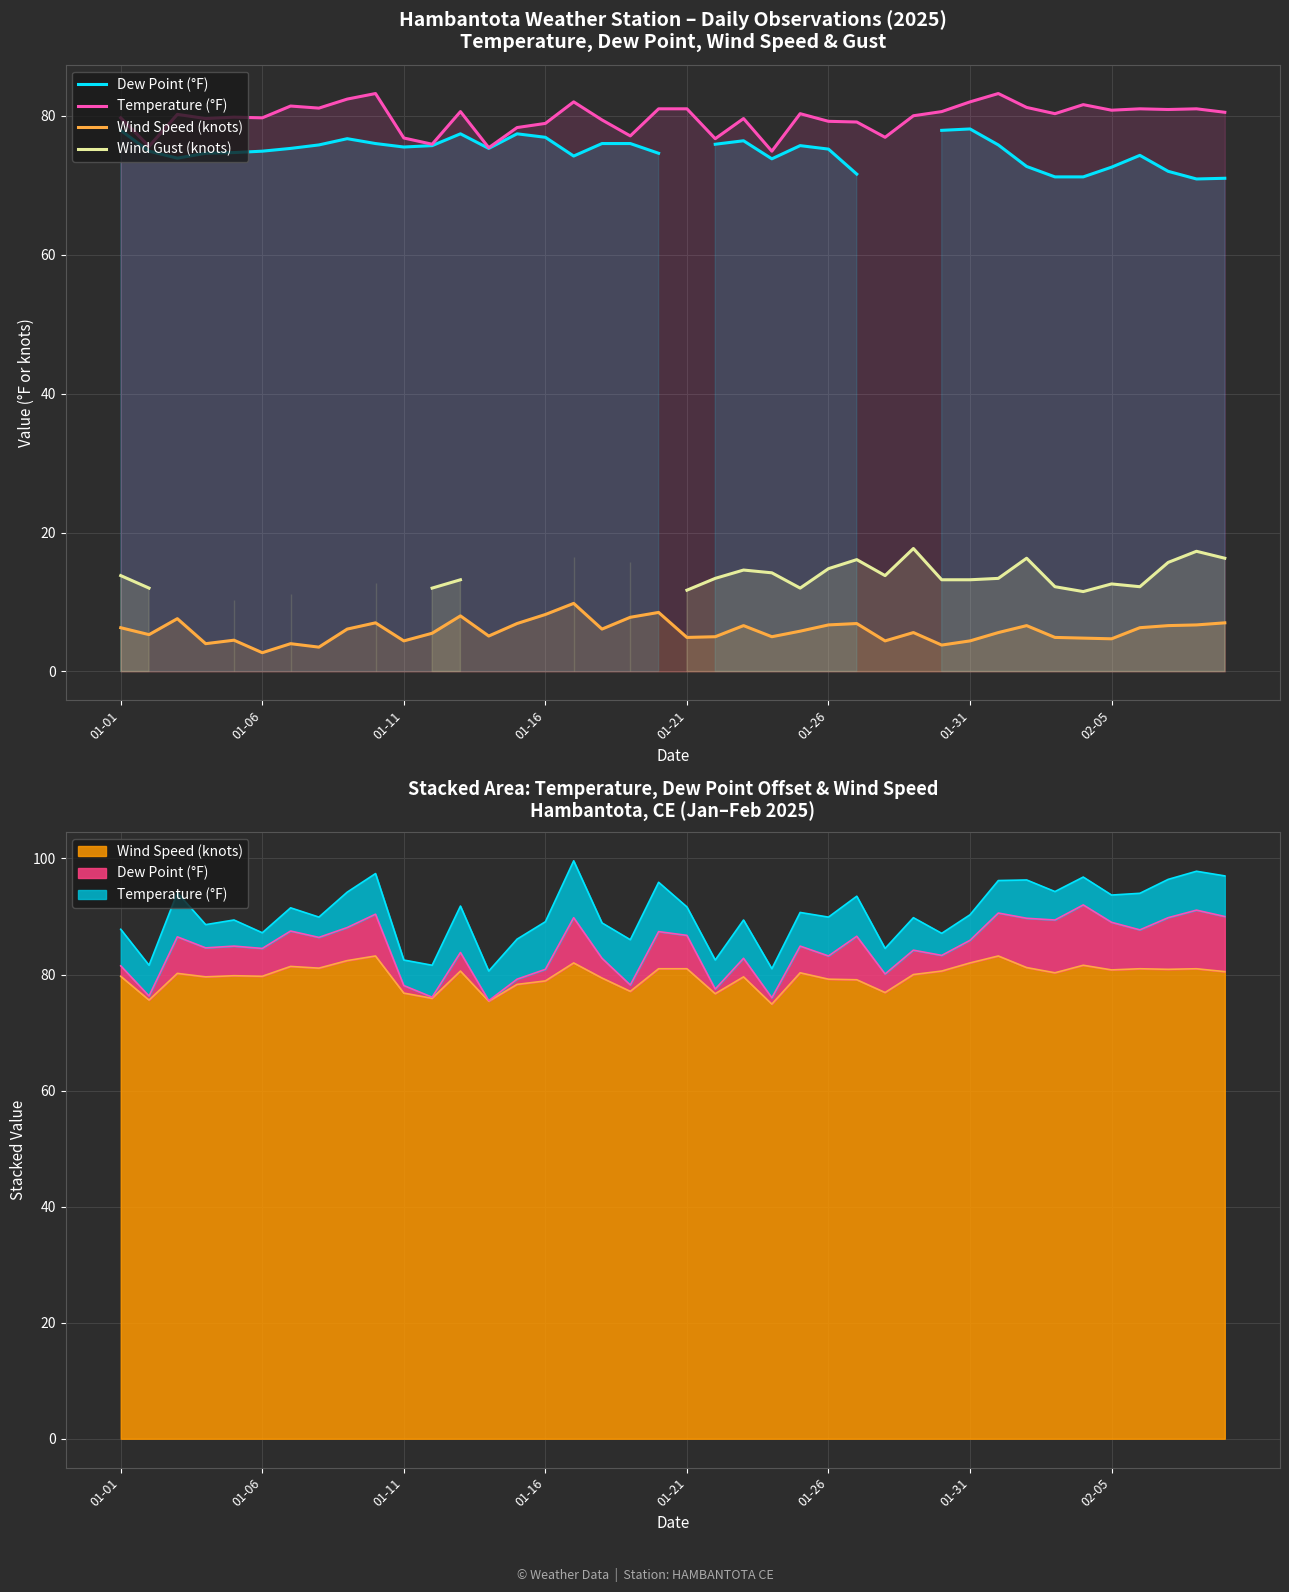

At which category is the sum across all series the highest?

16